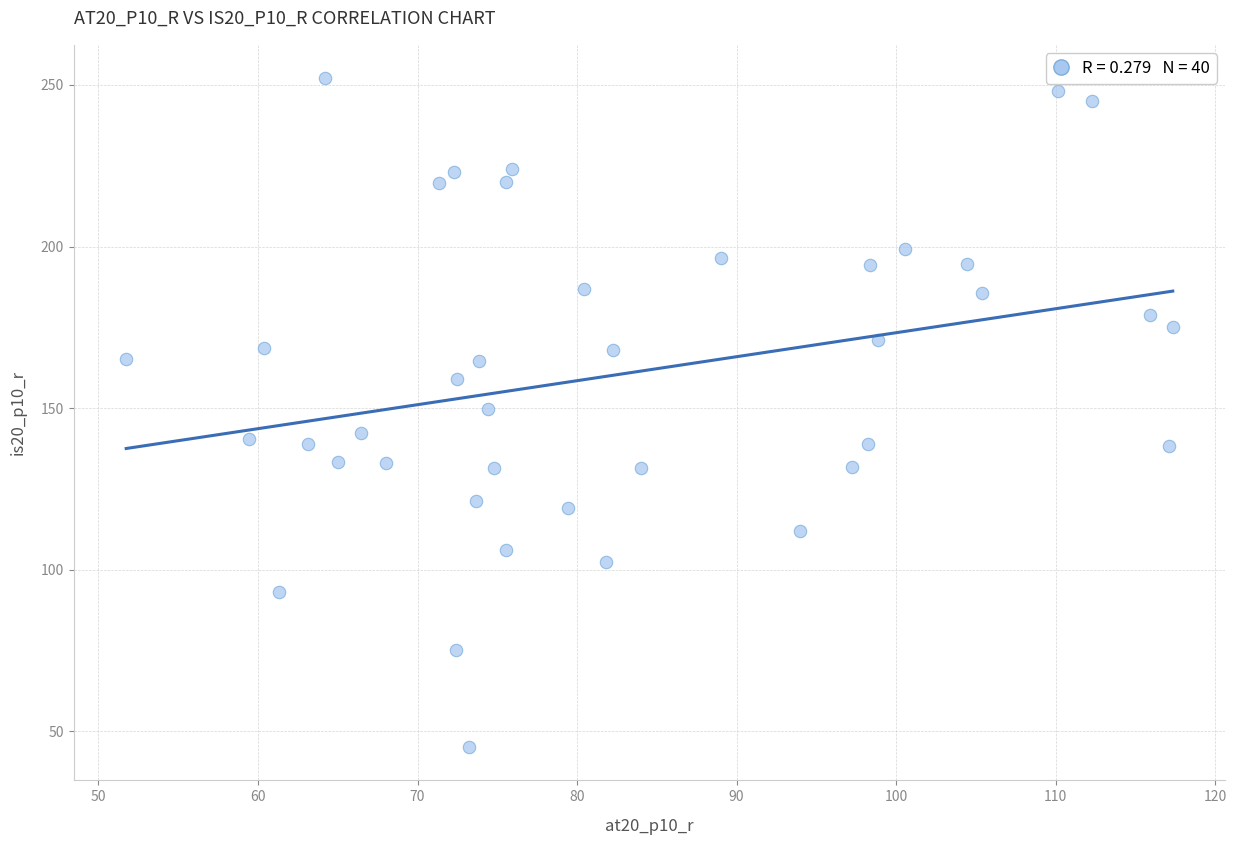

What is the range of X values (max minus min)?

65.6